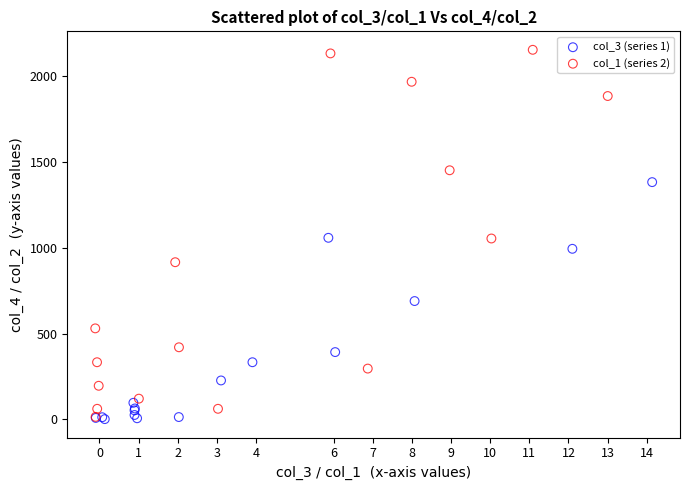

Which series reaches the maximum Y coordinate?

col_1 (series 2)